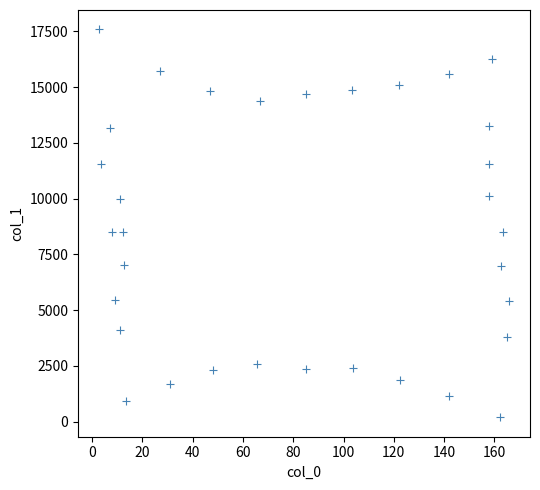

What is the range of Y values (max minus min)?

17399.6